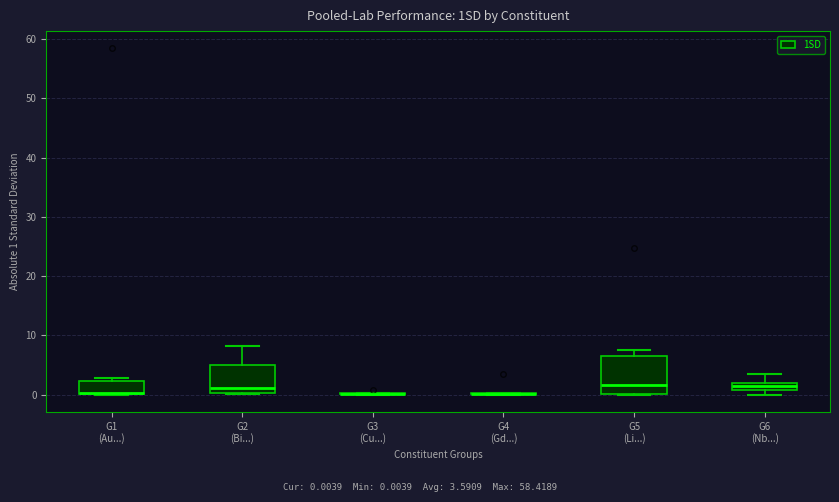

Where is the upper edge of the box for G5 (Li...) on the y-axis? The values are not printed on the chart, so give them approximately, as read against the axis.

6